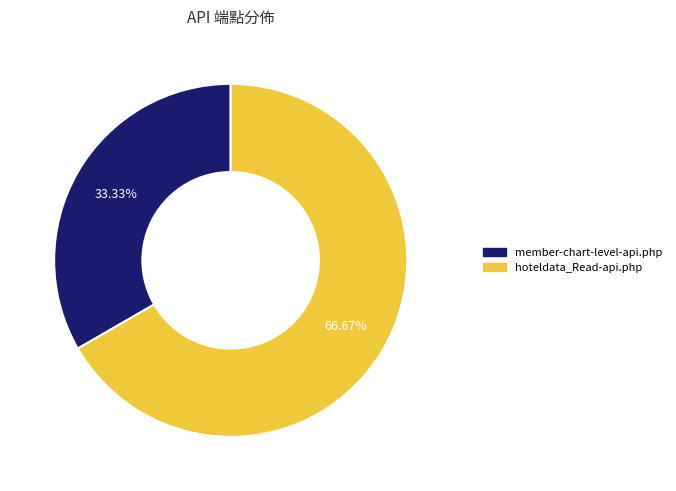

To the nearest percent, what percentage of the pie is member-chart-level-api.php?

33%